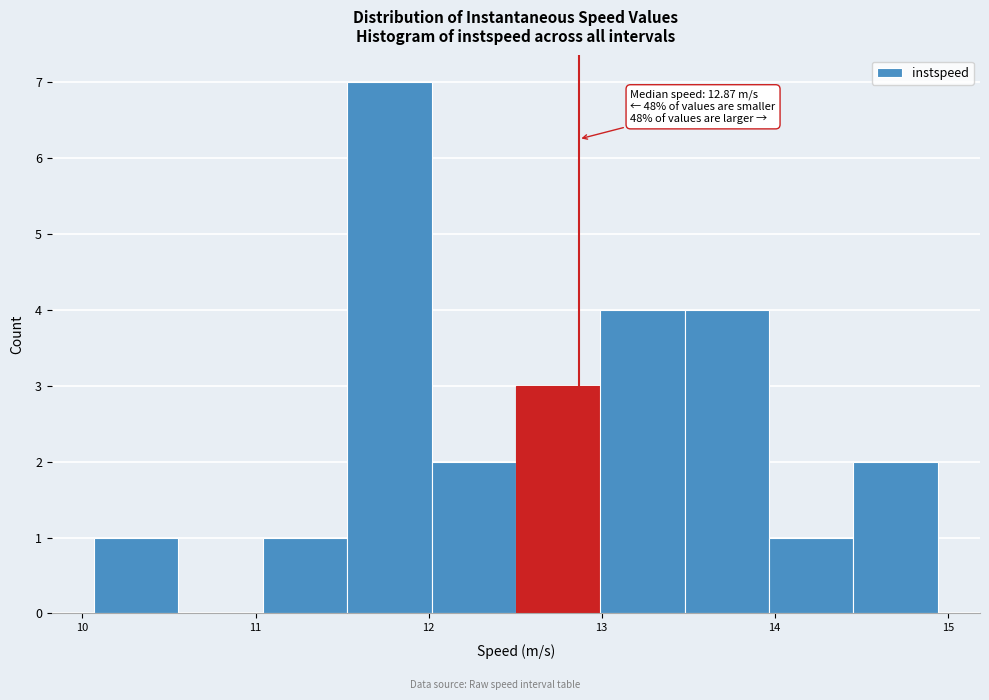

Over which range of the x-axis is the bar tallest?

11.5 to 12.0